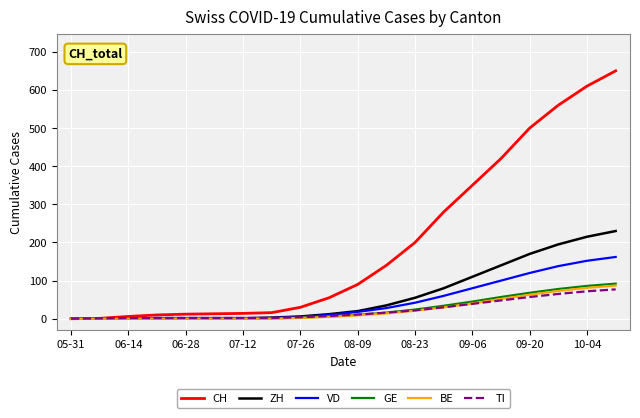

What is the maximum value shown in the chart?

650